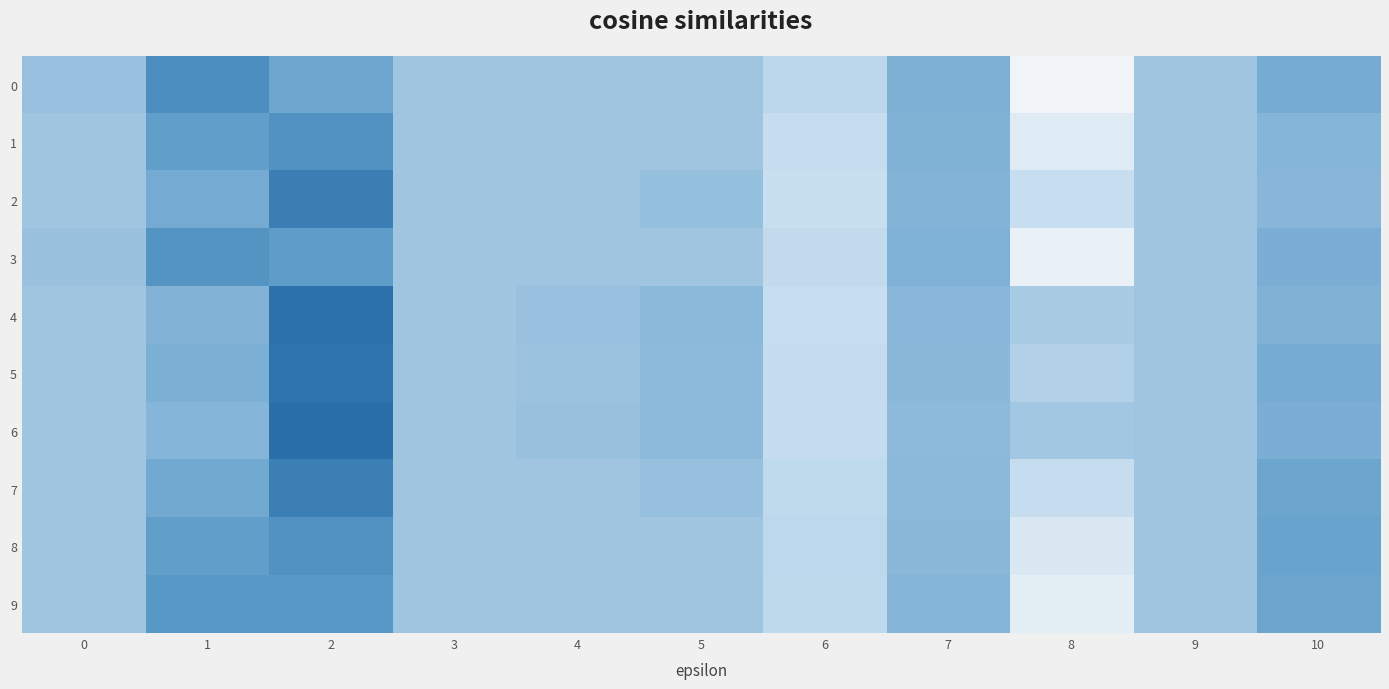

Which label corresponds to the largest value in the chart?

2